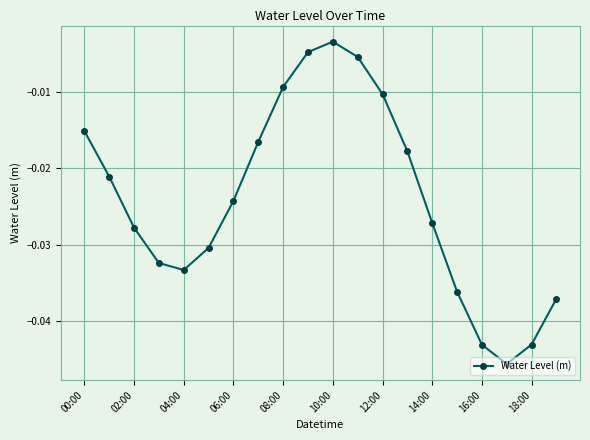

How many points are lower than both their immediate neighbors (excluding endpoints)?

2